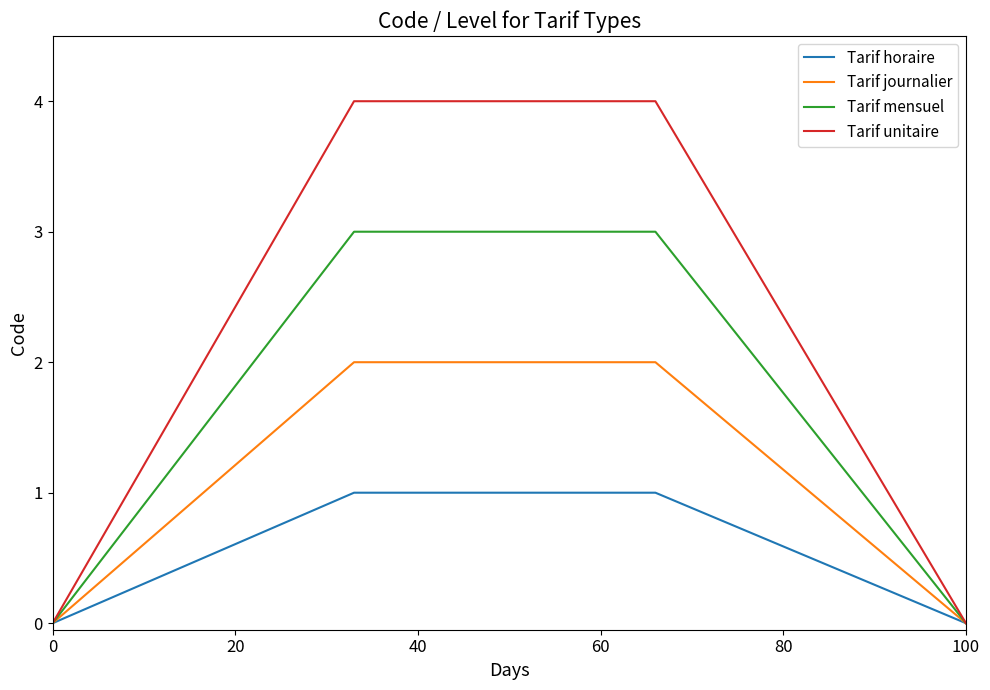

Which series has the widest spread of values?

Tarif unitaire